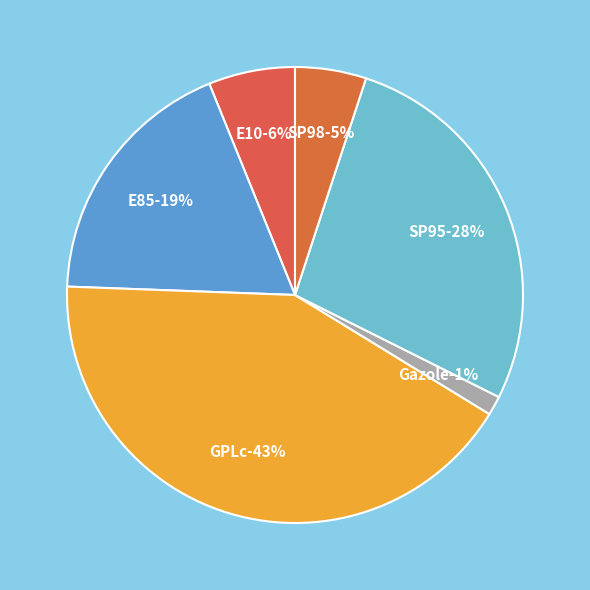

Is there a majority slice in this chart?

No